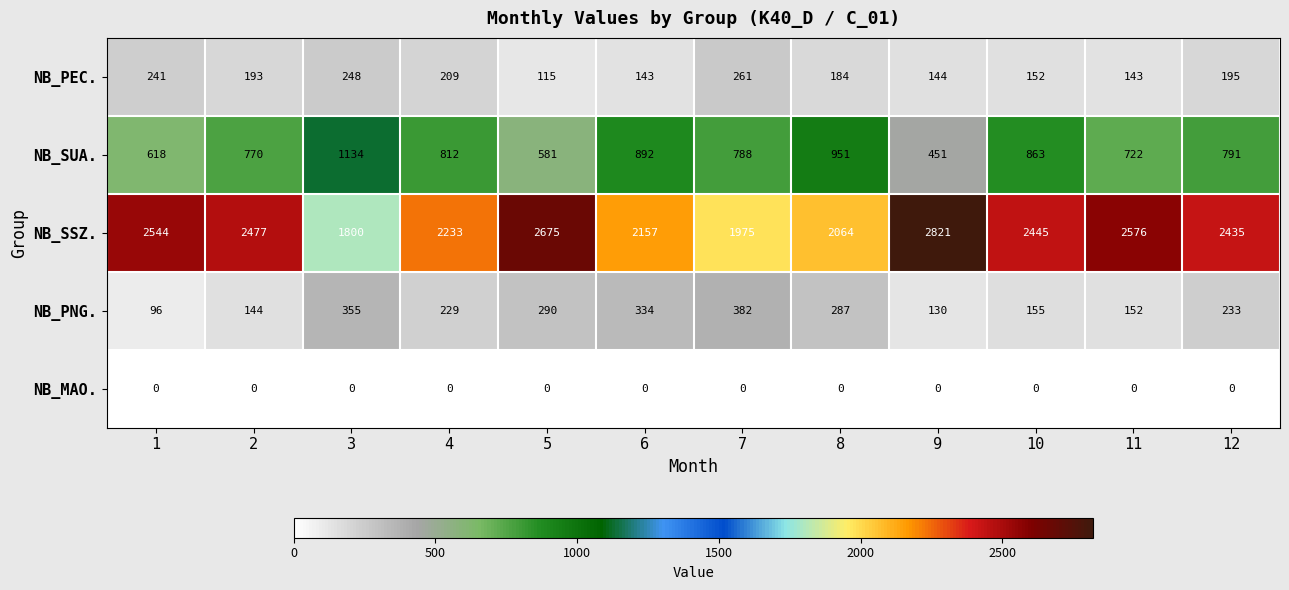

At which label does NB_SSZ. reach its minimum?

3